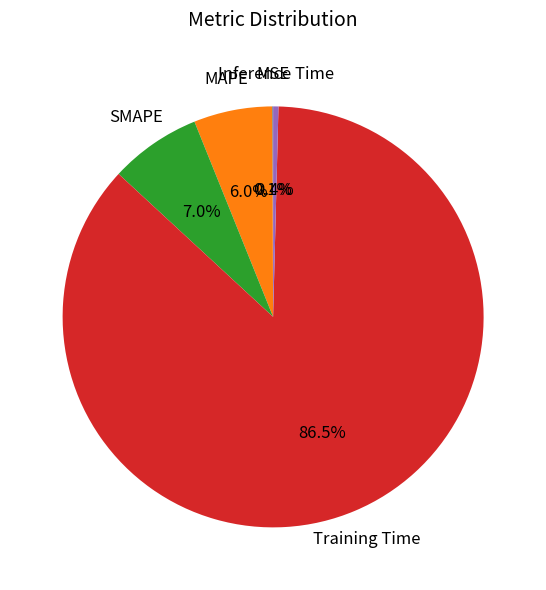

Which slice is the largest?

Training Time